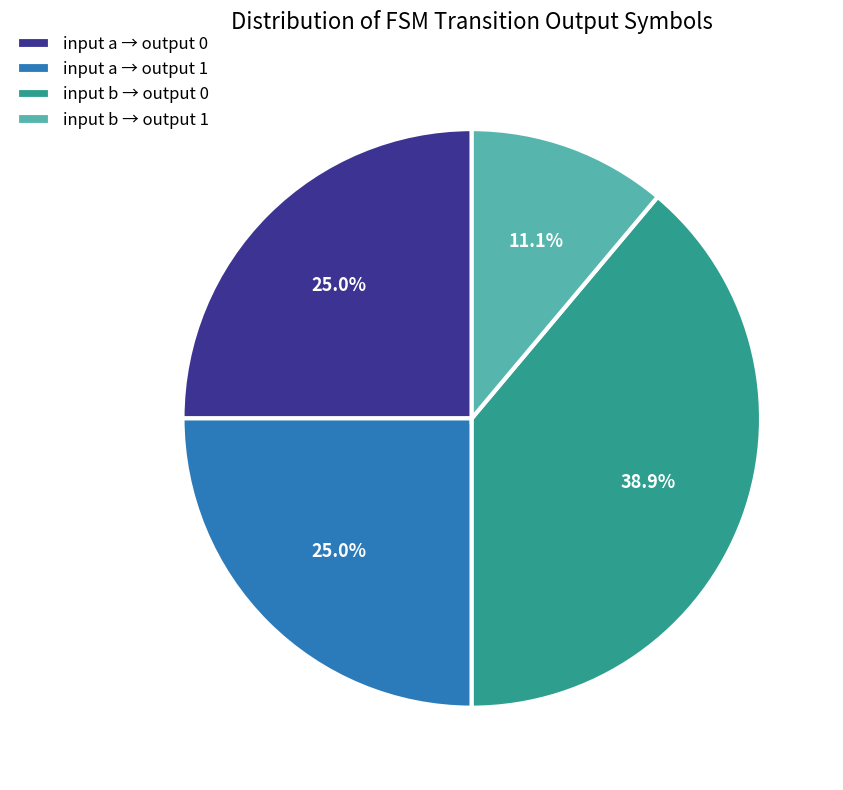

What is the smallest slice in the pie chart?

input b → output 1